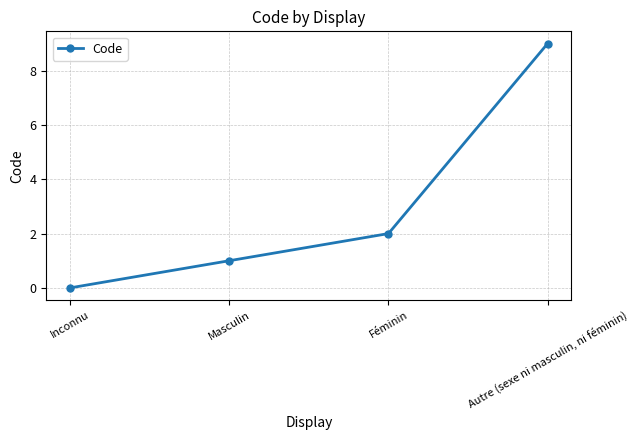

What is the sum of the values at Féminin and Inconnu?

2